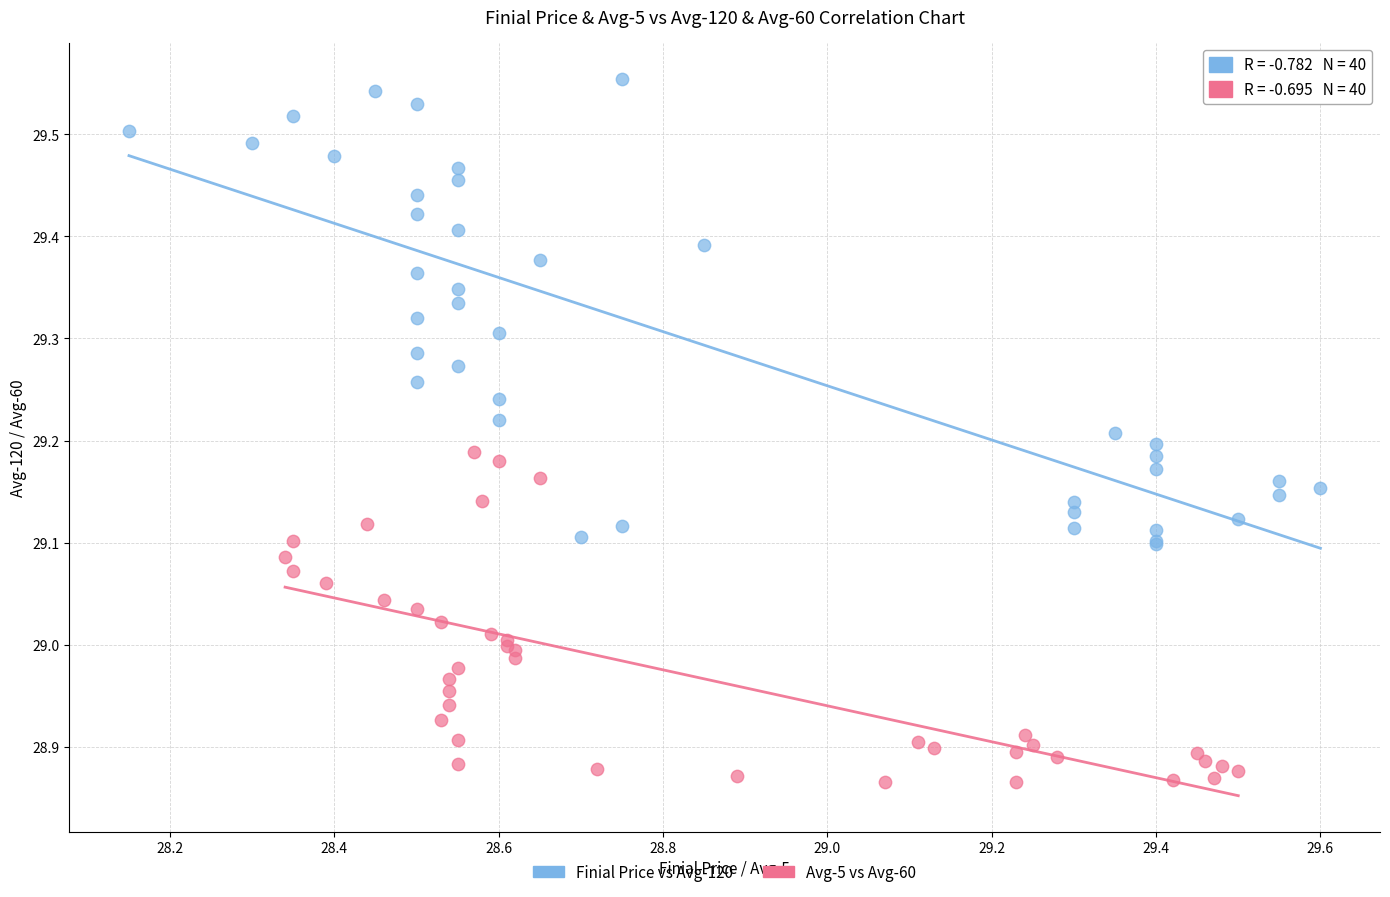

Which series has the widest spread of Y values?

Finial Price vs Avg-120